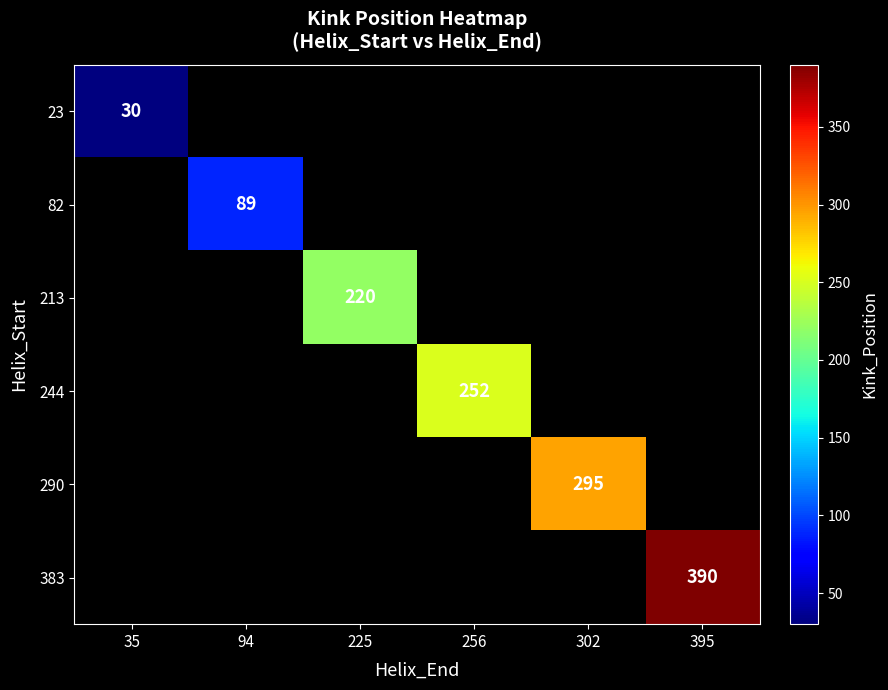

True or false: 23 has a value of 40 at 35.

False